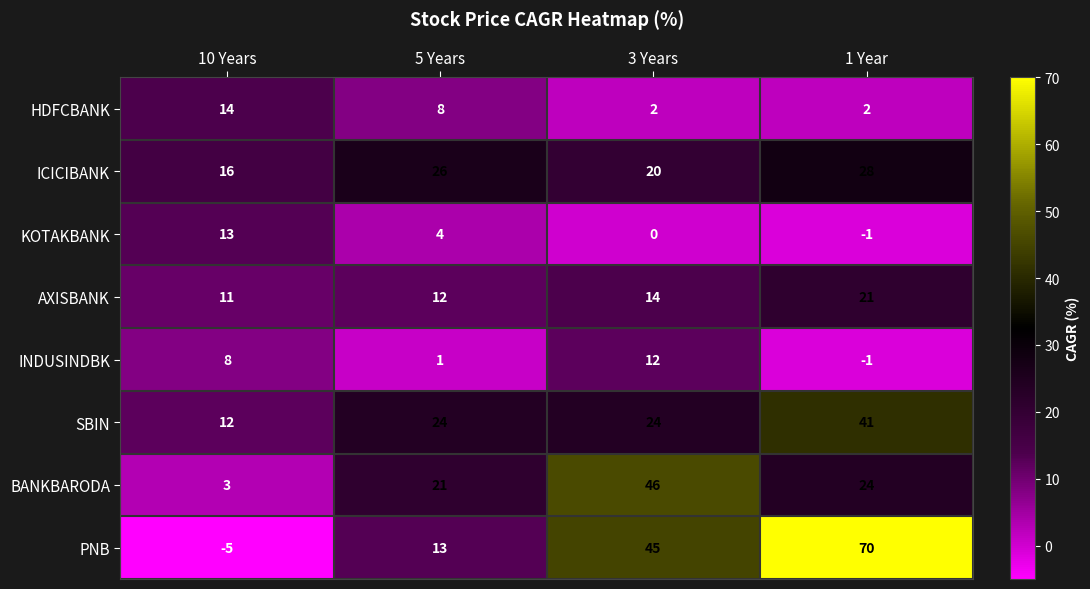

How many values in the AXISBANK series are below 14?

2